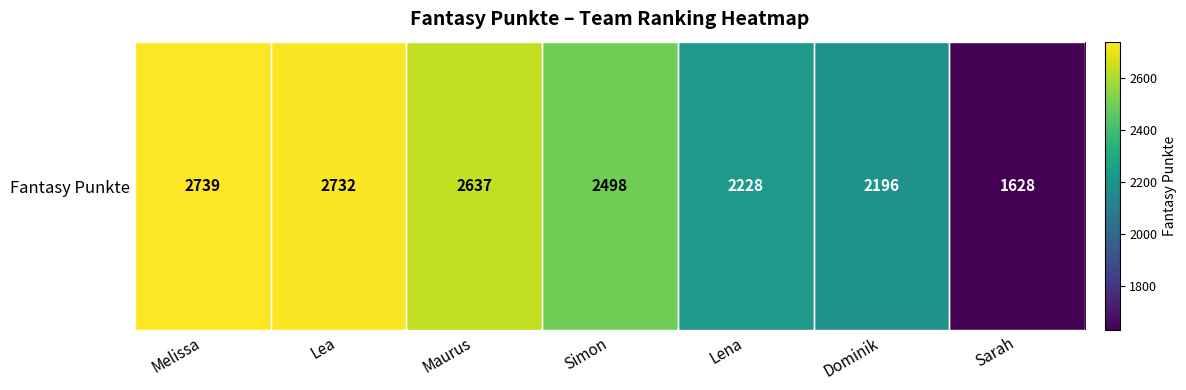

The chart shows a value of 708 at Lea. True or false?

False